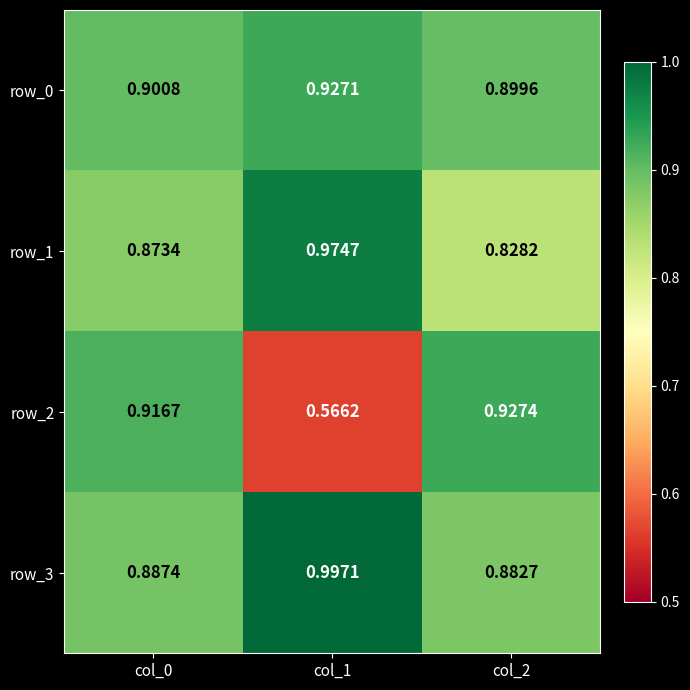

The row_2 series shows 0.9 at col_0. True or false?

True